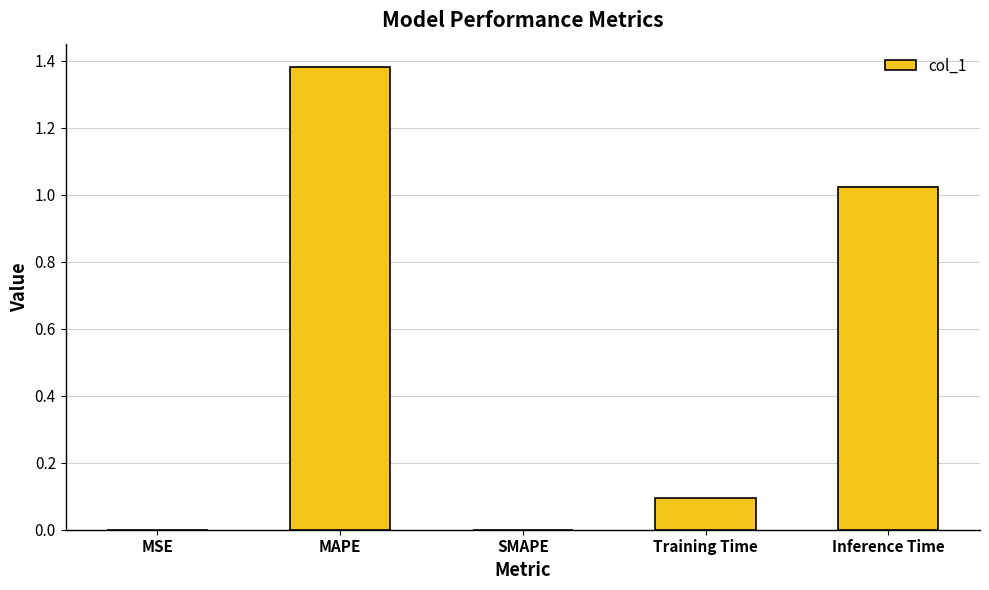

True or false: the data shows 0.8 at SMAPE.

False